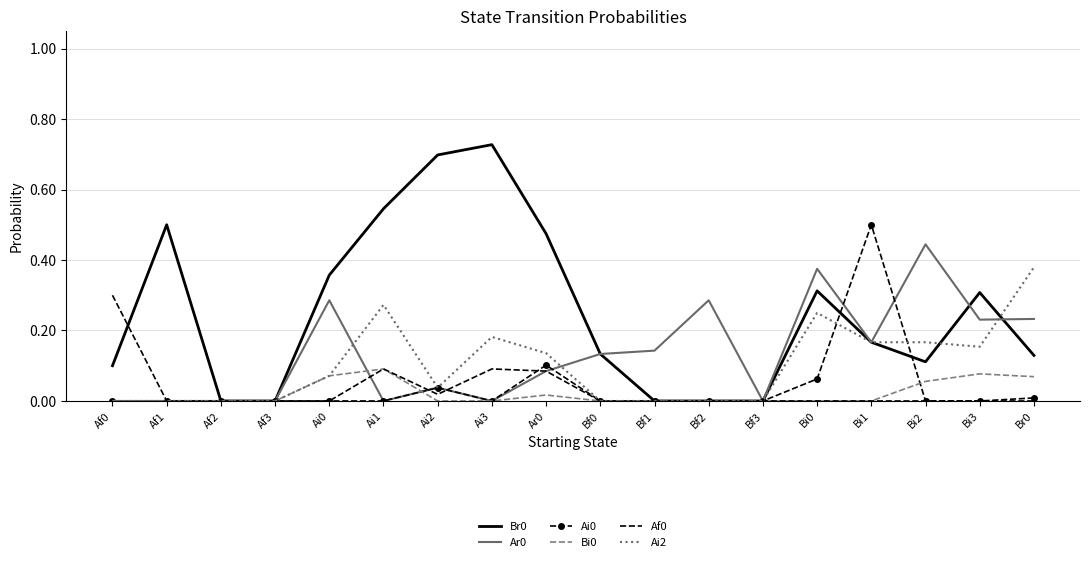

How many categories are shown in the chart?

18